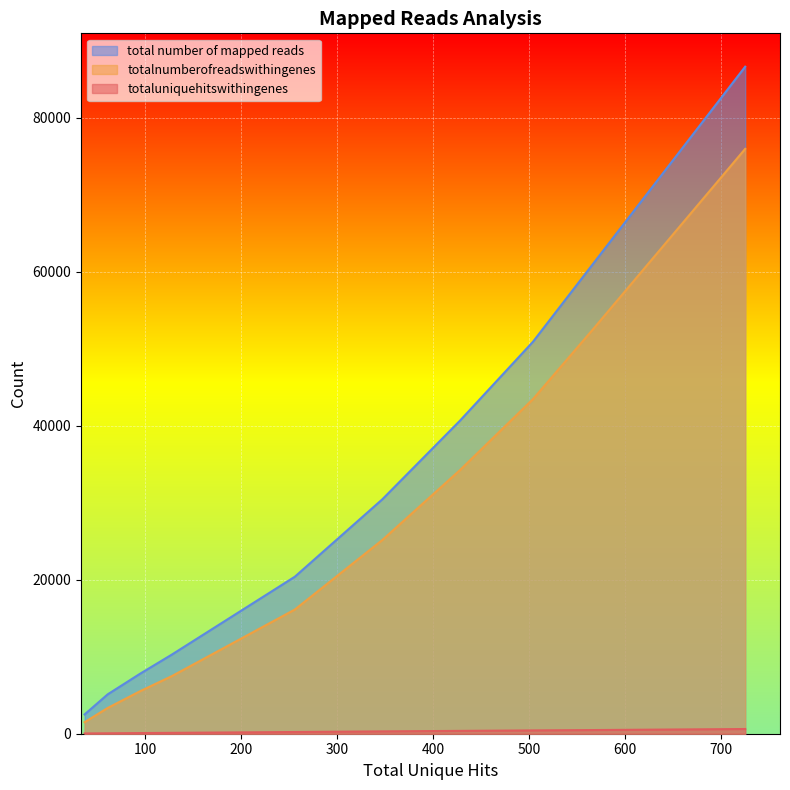

How many lines are shown in the chart?

3